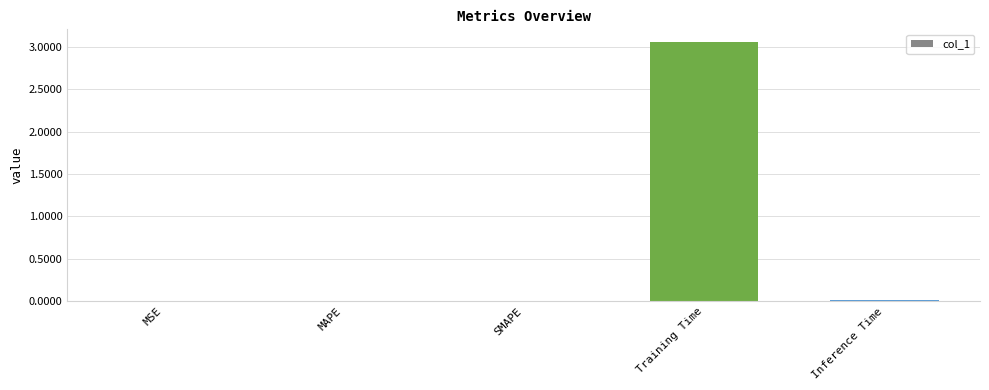

The chart shows a value of 0.0 at Inference Time. True or false?

True